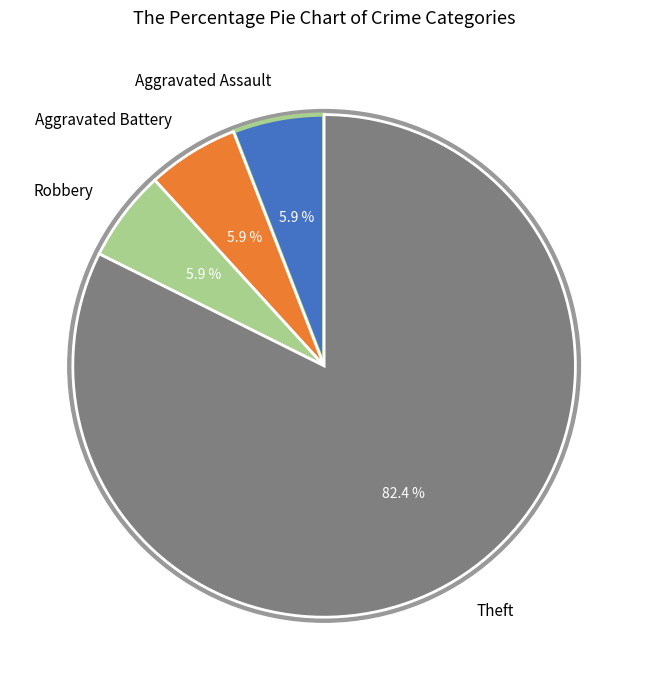

Does Aggravated Assault account for over 50% of the chart?

No